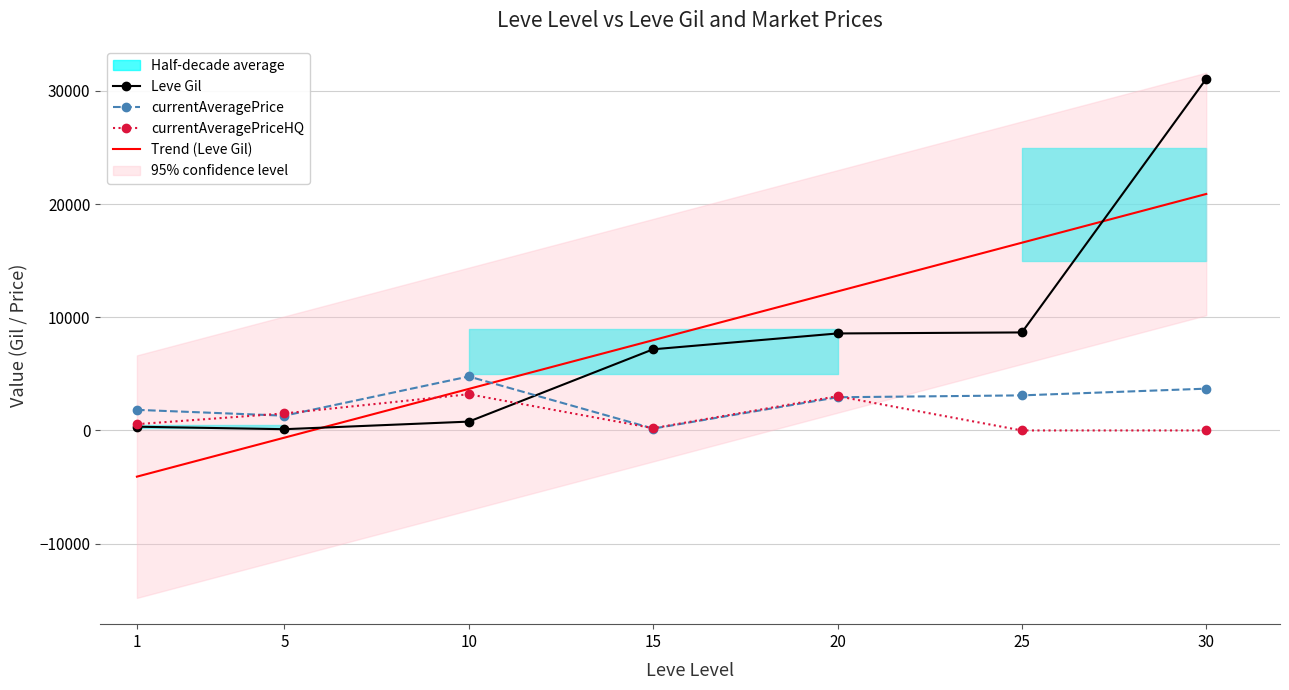

What is the average value of the Trend (Leve Gil) series?

8098.6